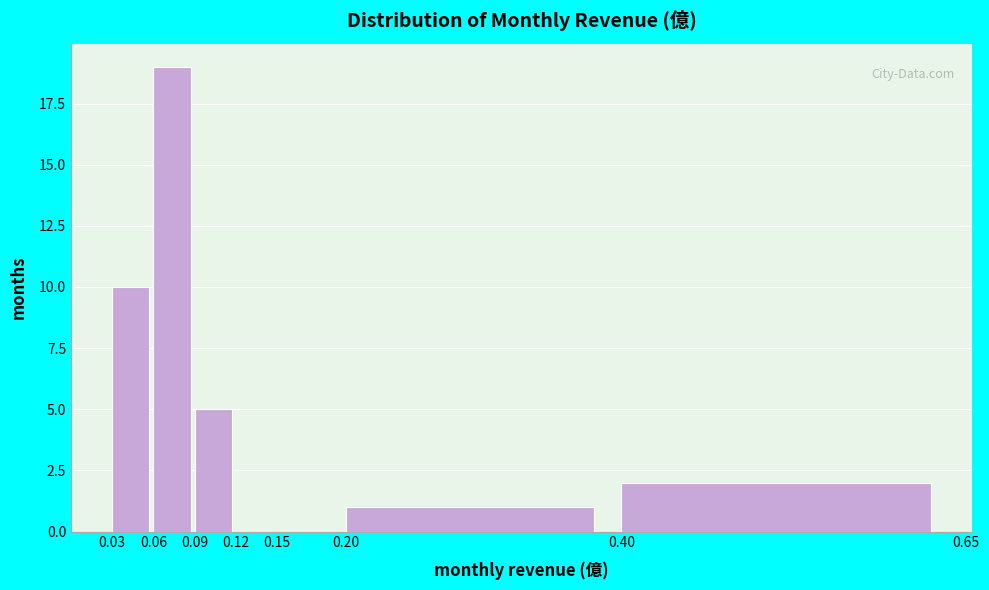

Reading left to right, list every bar in this chart as the range it spans on the x-axis followed by its height. The values are not printed on the chart, so give them approximately, as read against the axis.

0.03 to 0.06: 10
0.06 to 0.09: 19
0.09 to 0.12: 5
0.12 to 0.15: 0
0.15 to 0.20: 0
0.20 to 0.40: 1
0.40 to 0.65: 2